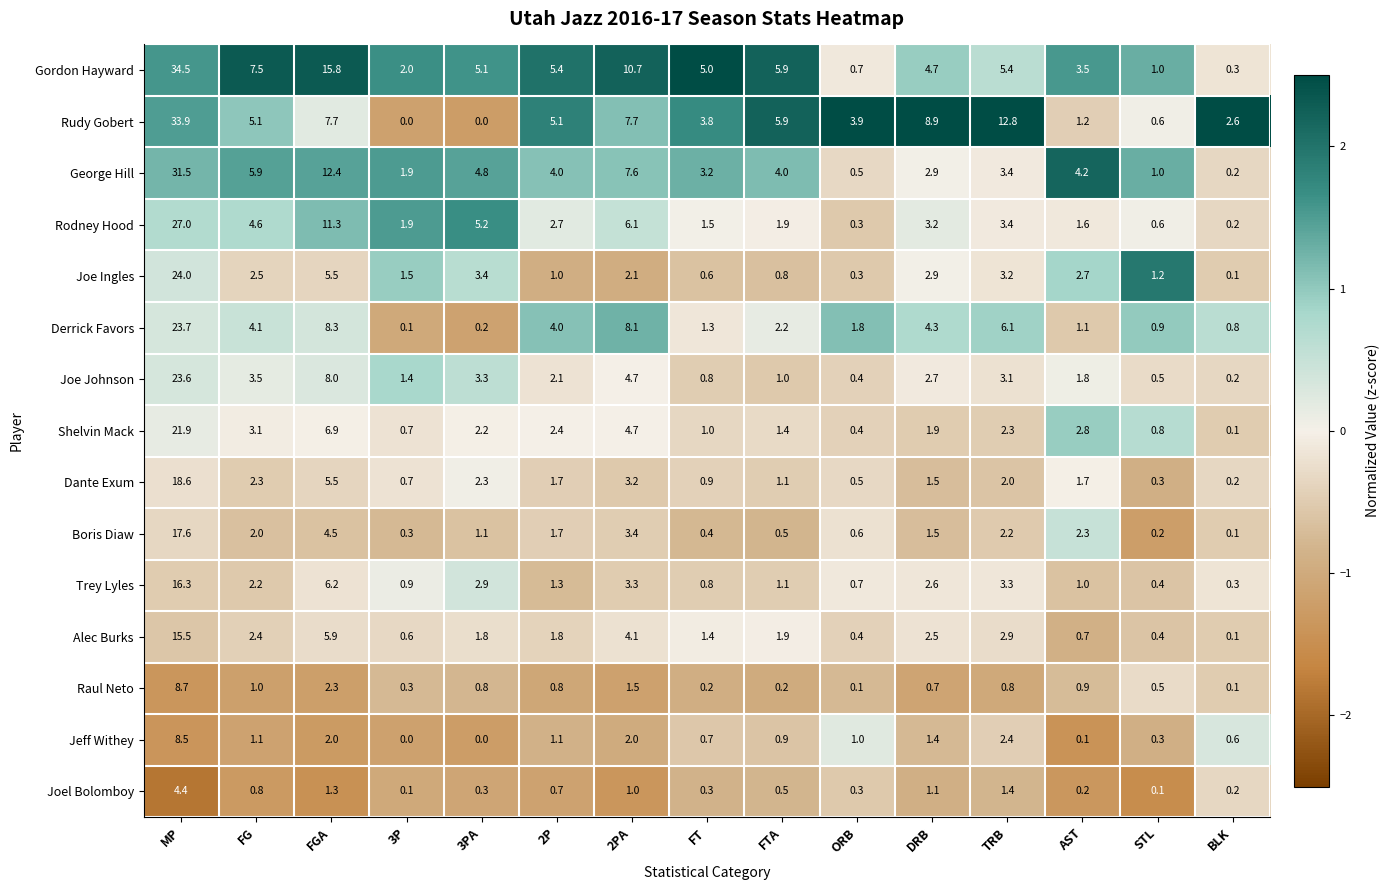

True or false: Alec Burks has a value of 1.4 at FT.

True